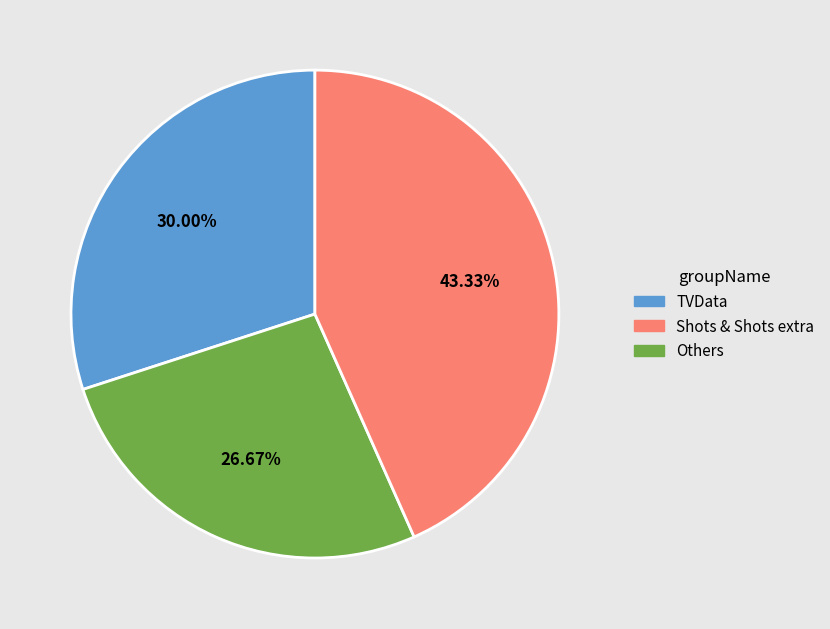

Which slice is the largest?

Others